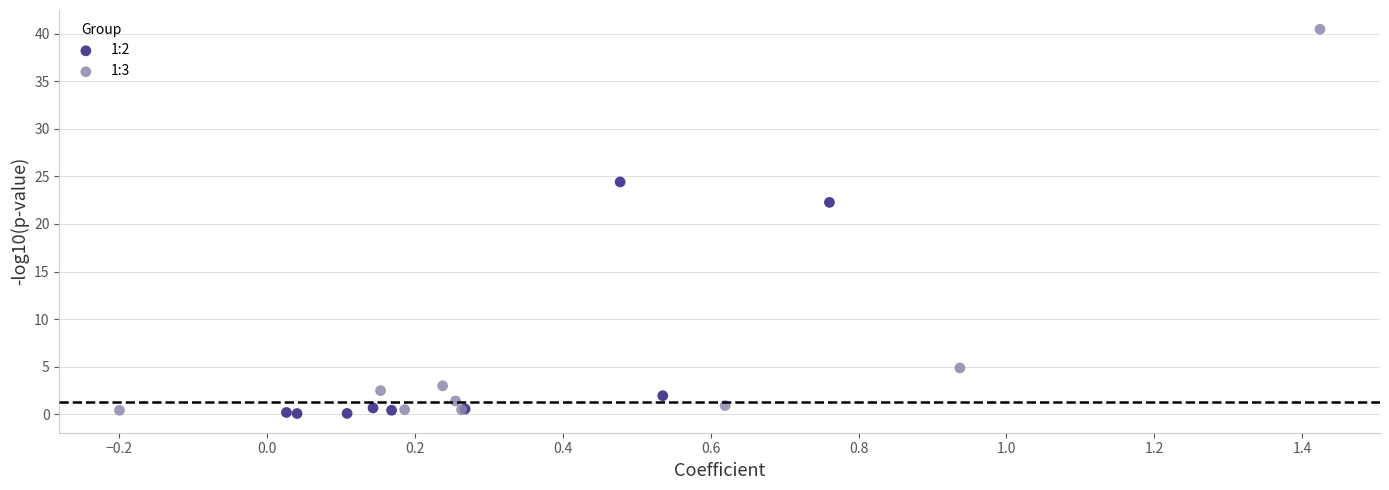

Which series has the largest Y range (max minus min)?

1:3